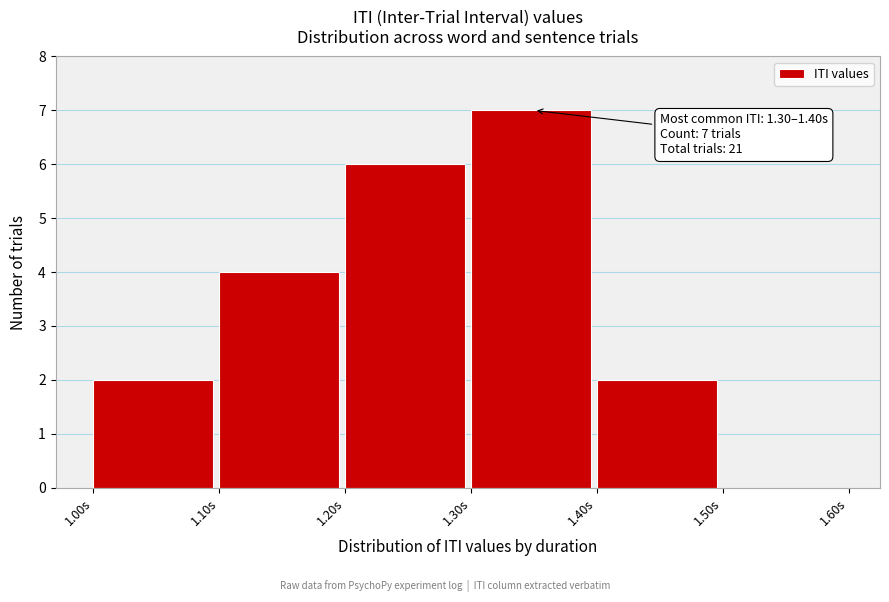

Which range on the x-axis has the tallest bar?

1.3 to 1.4